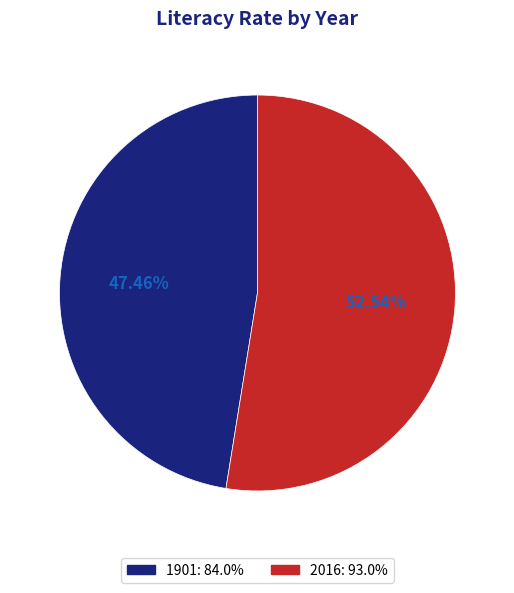

To the nearest percent, what percentage of the pie is 2016?

53%